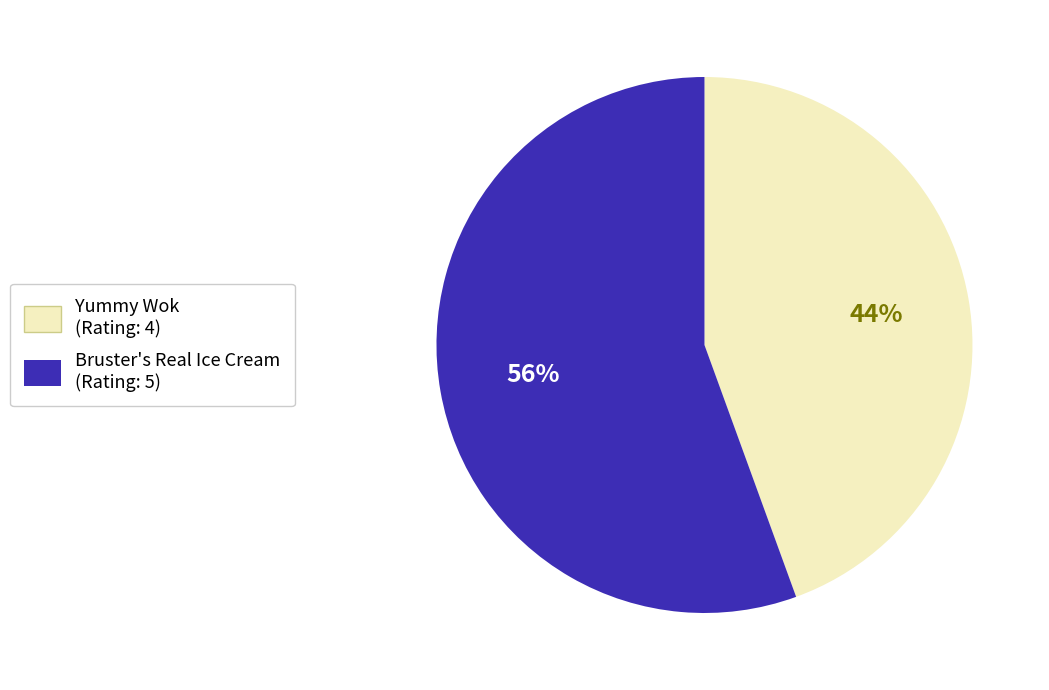

Between Bruster's Real Ice Cream and Yummy Wok, which is larger?

Bruster's Real Ice Cream